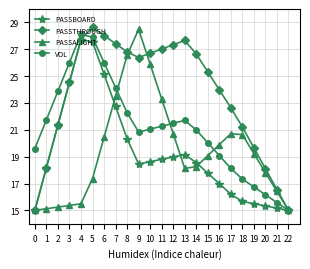

At which label does VOL reach its peak?

4